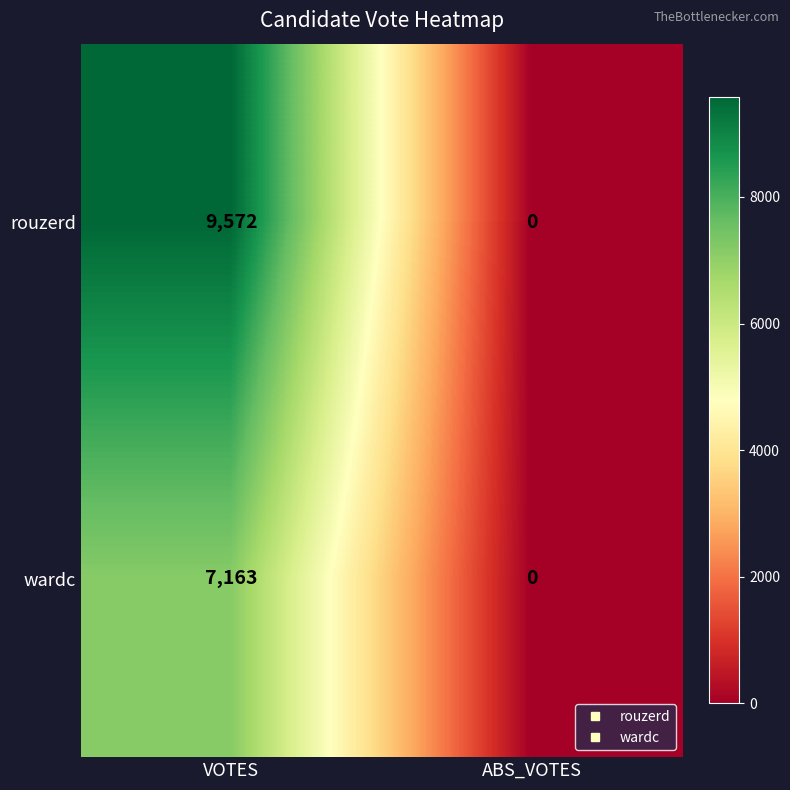

Which series changed the most between VOTES and ABS_VOTES?

rouzerd